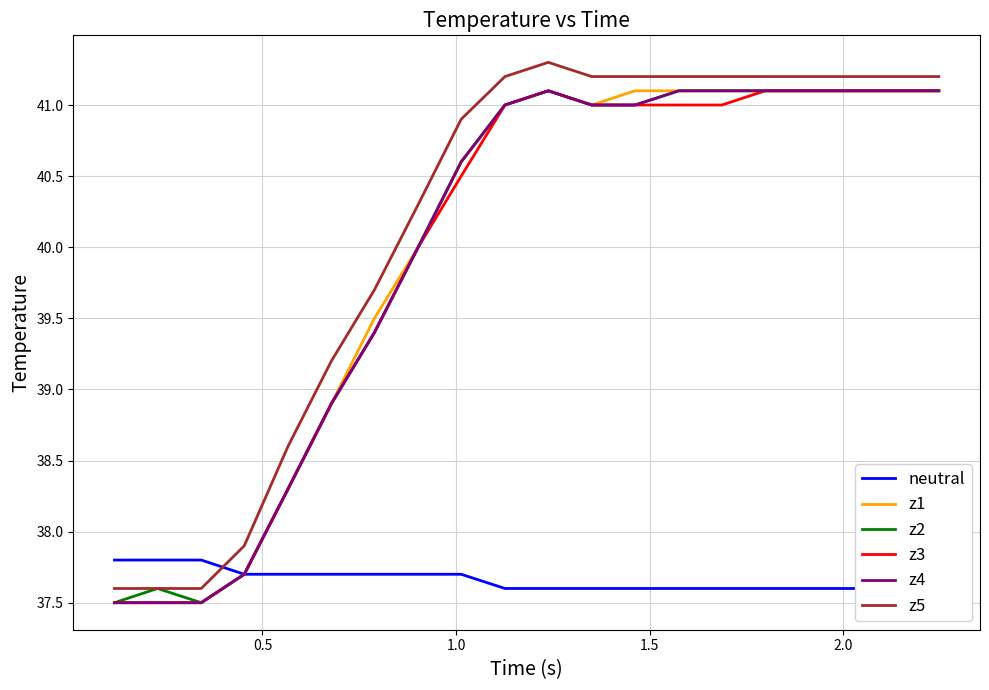

What is the difference between the maximum and minimum values in the z1 series?

3.6